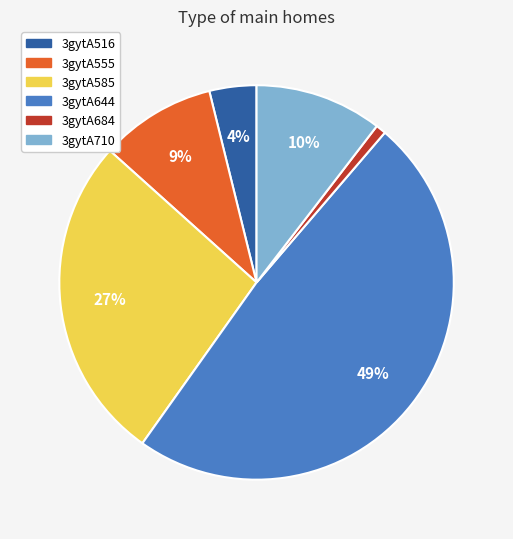

Which category has the biggest portion of the pie?

3gytA644